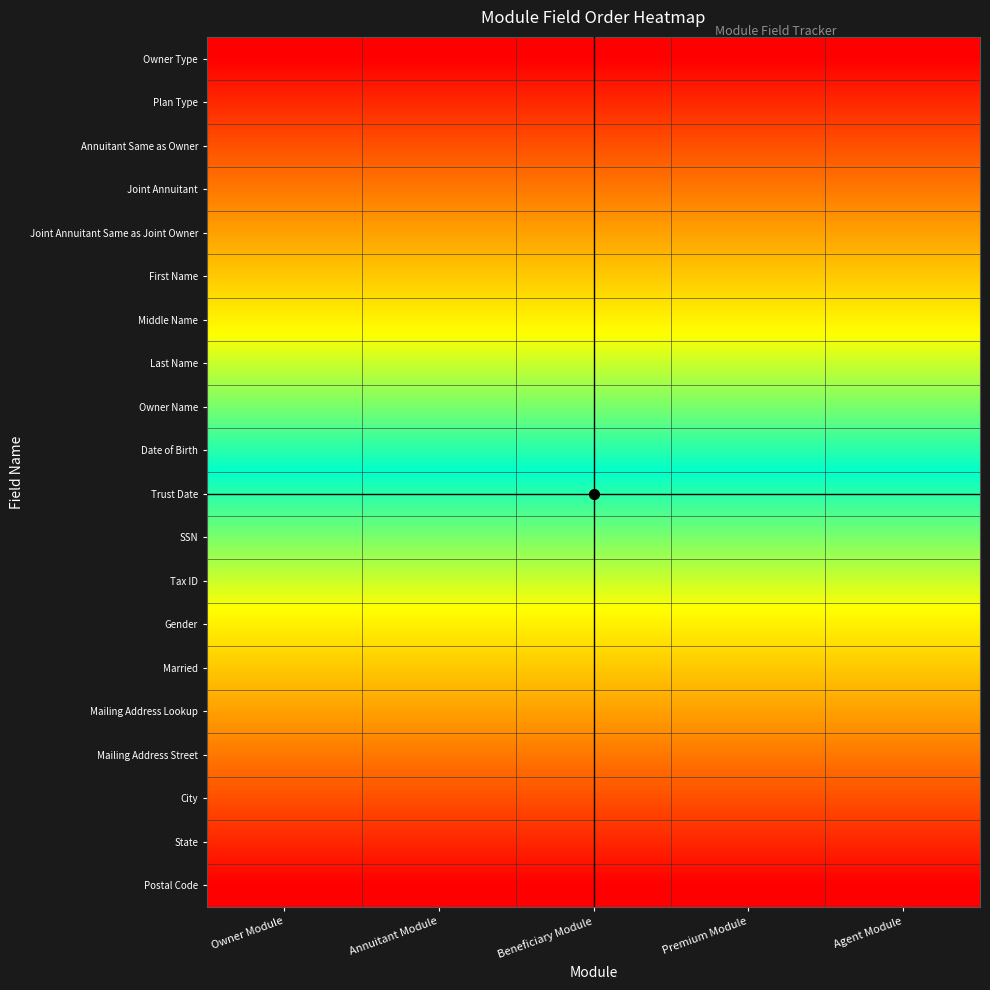

How many categories are shown in the chart?

5